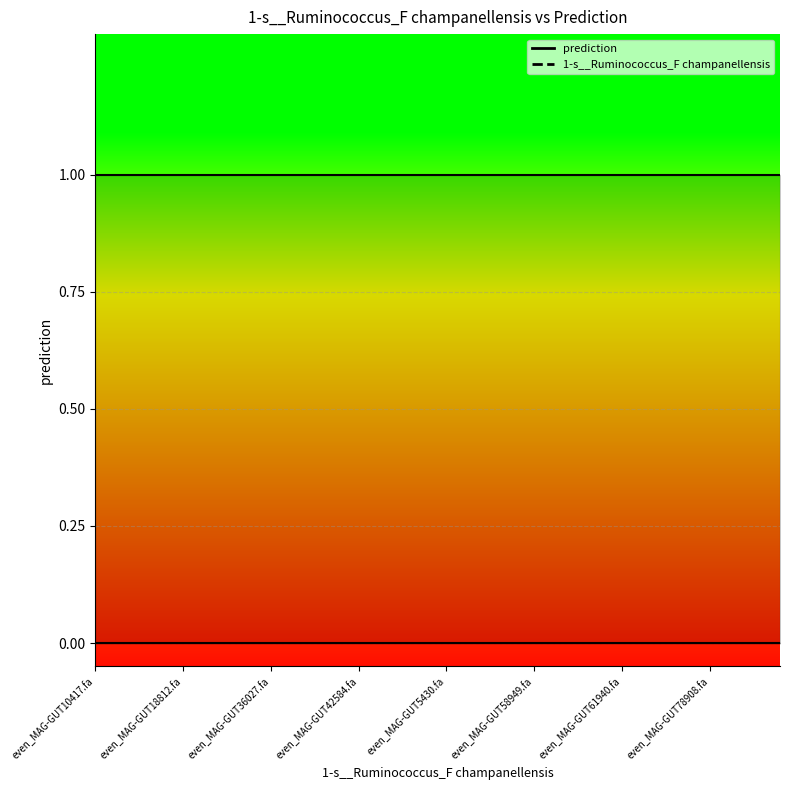

What is the label of the 30th point from the right?

even_MAG-GUT36027.fa